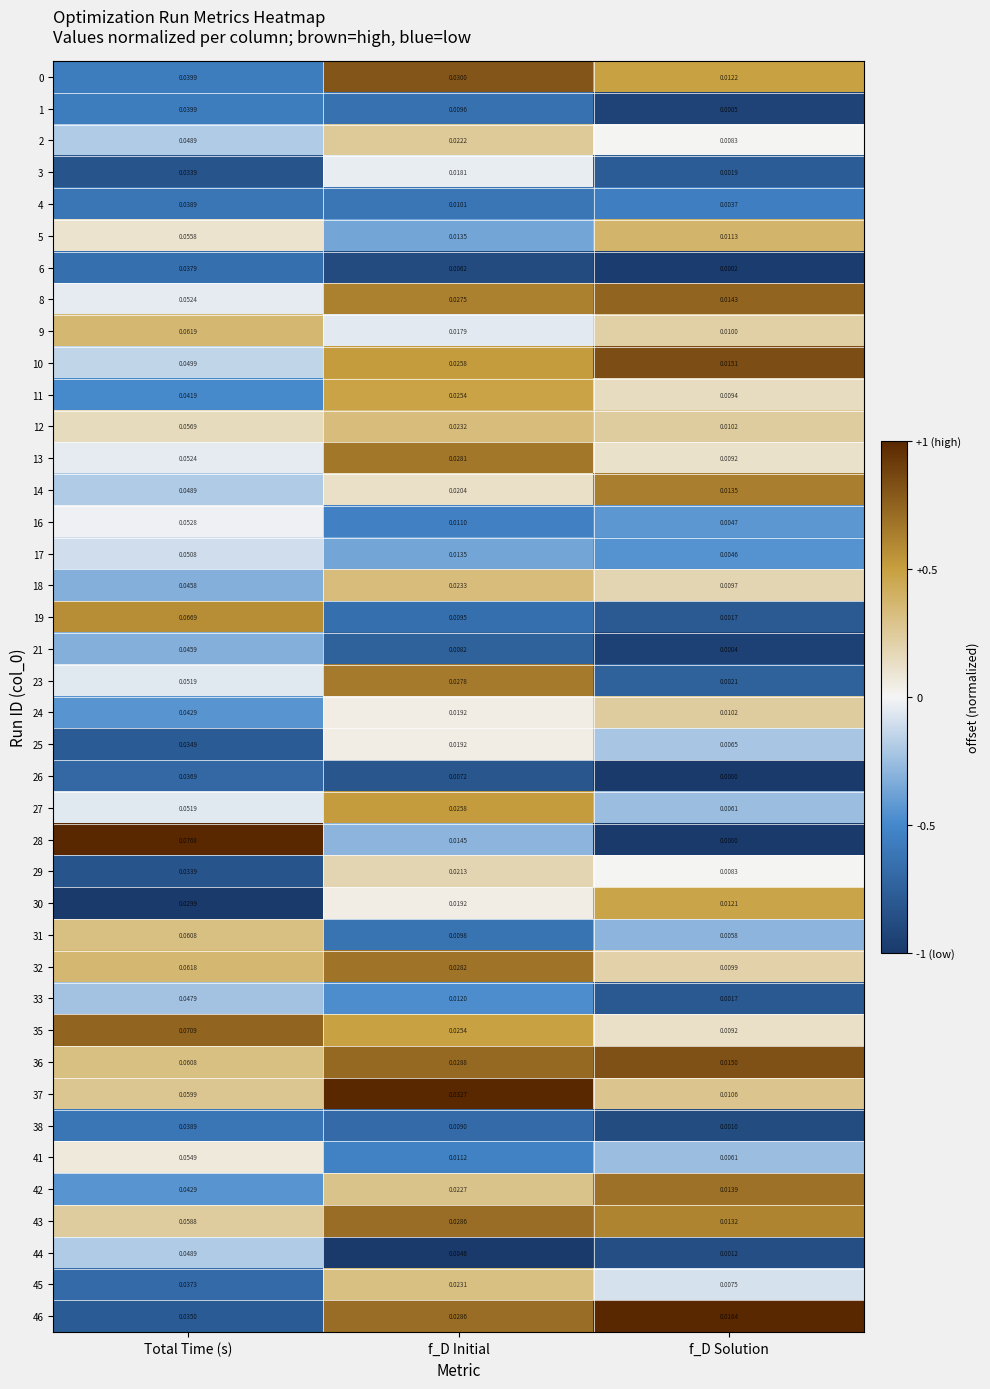

Where is 33 nearest to the value 0?

f_D Solution